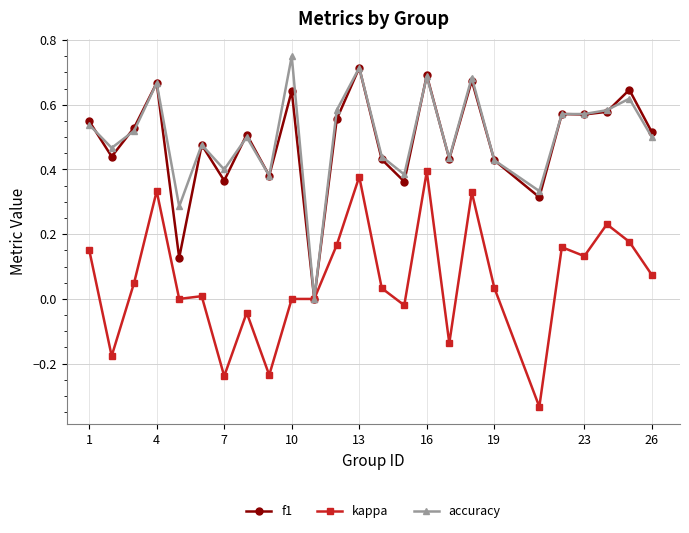

True or false: f1 has more than 0 points higher than both neighbors.

True